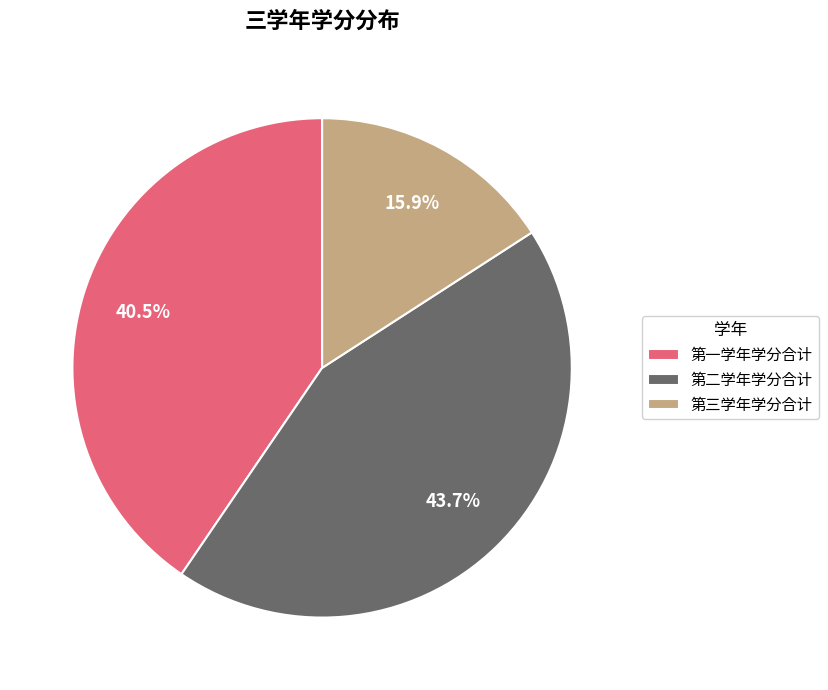

Rank the categories by value from highest to lowest.

第二学年学分合计, 第一学年学分合计, 第三学年学分合计